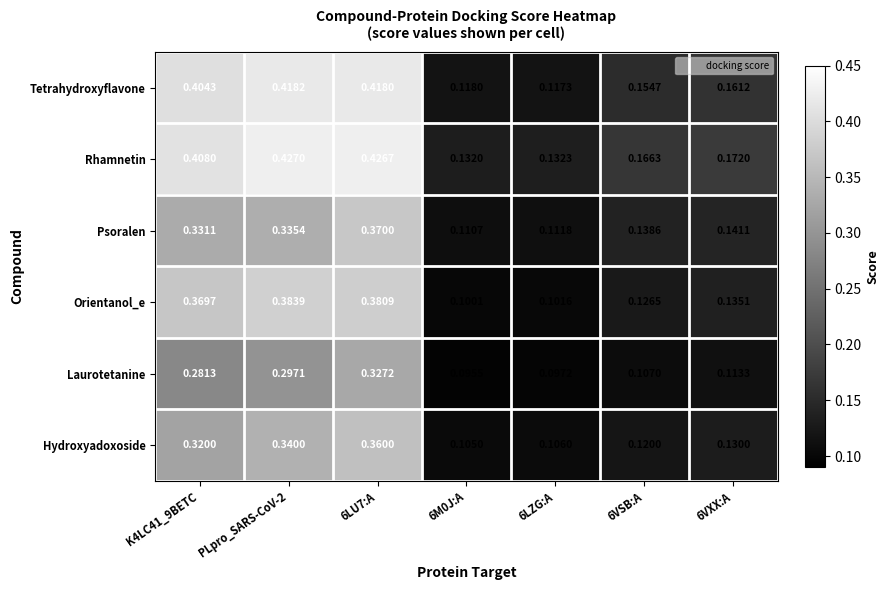

Rank the series by their maximum value, from lowest to highest.

Laurotetanine, Hydroxyadoxoside, Psoralen, Orientanol_e, Tetrahydroxyflavone, Rhamnetin